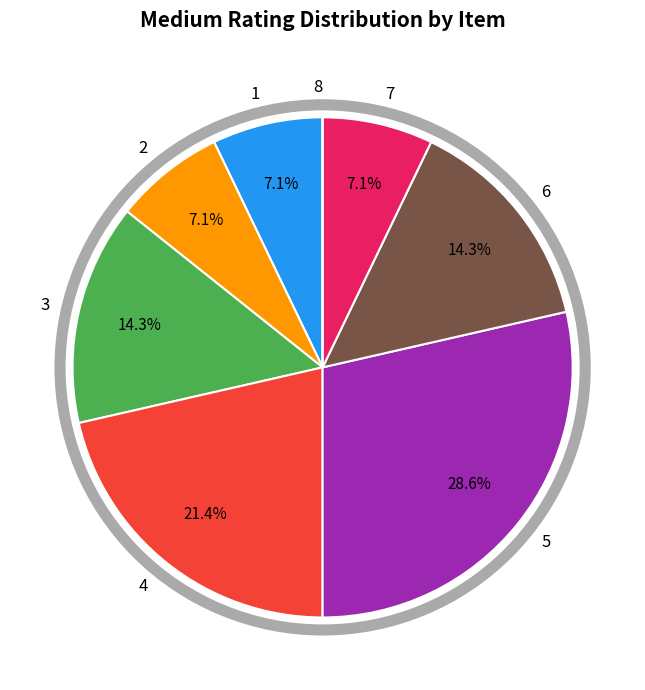

True or false: 1 accounts for 7% of the total.

True